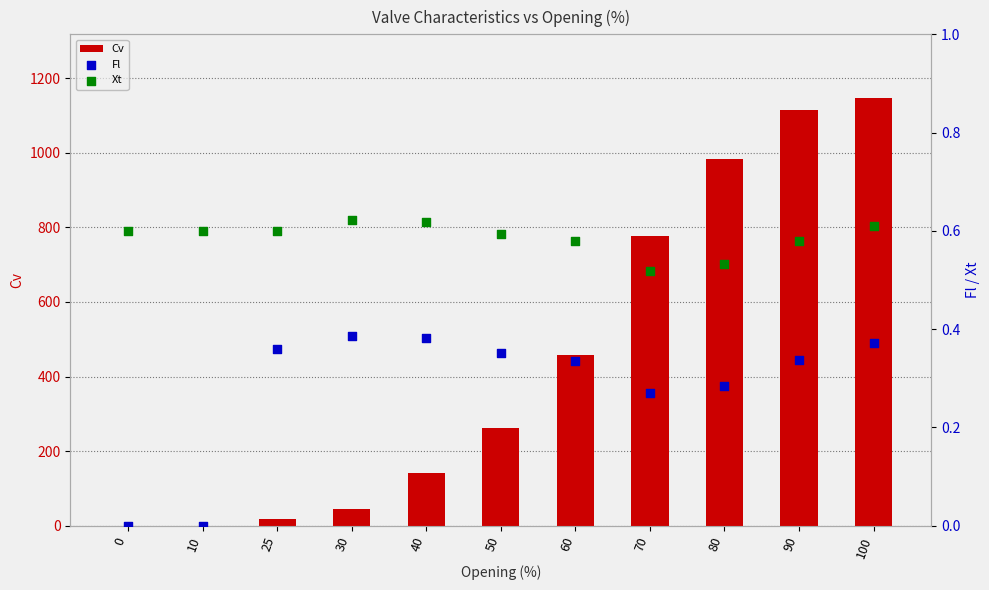

At how many categories does at least one series exceed 1079?

2